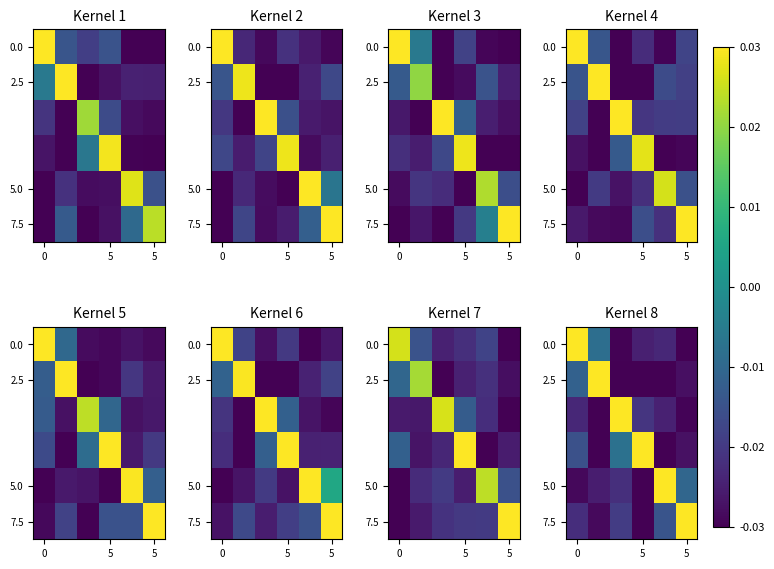

How many data points does each series have?

6